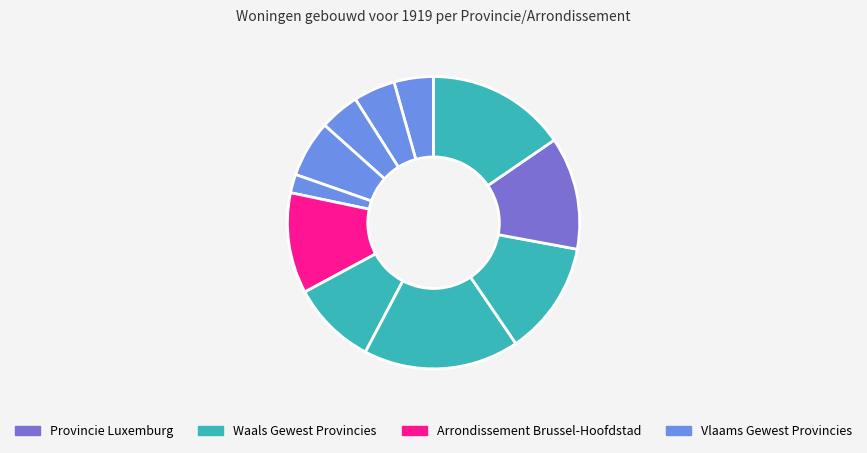

Count the number of slices in the pie.

11